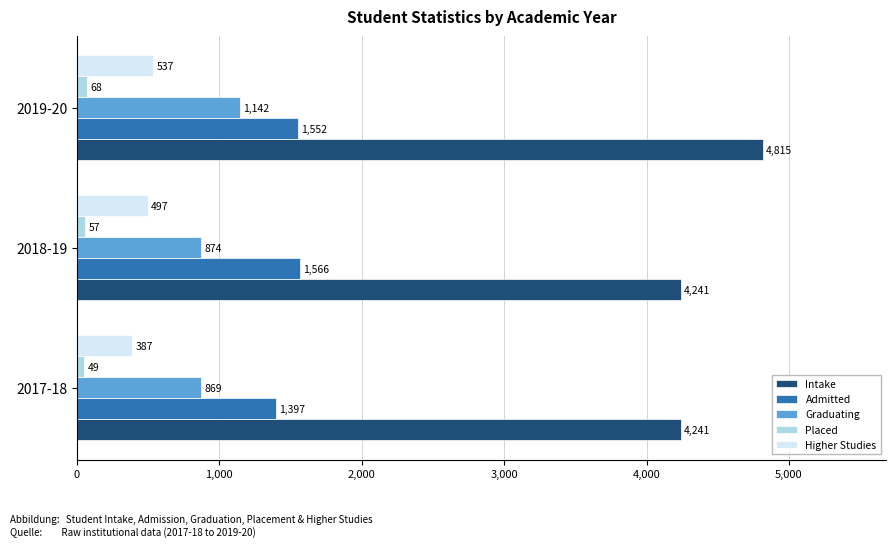

Which series has the largest total across all categories?

Intake